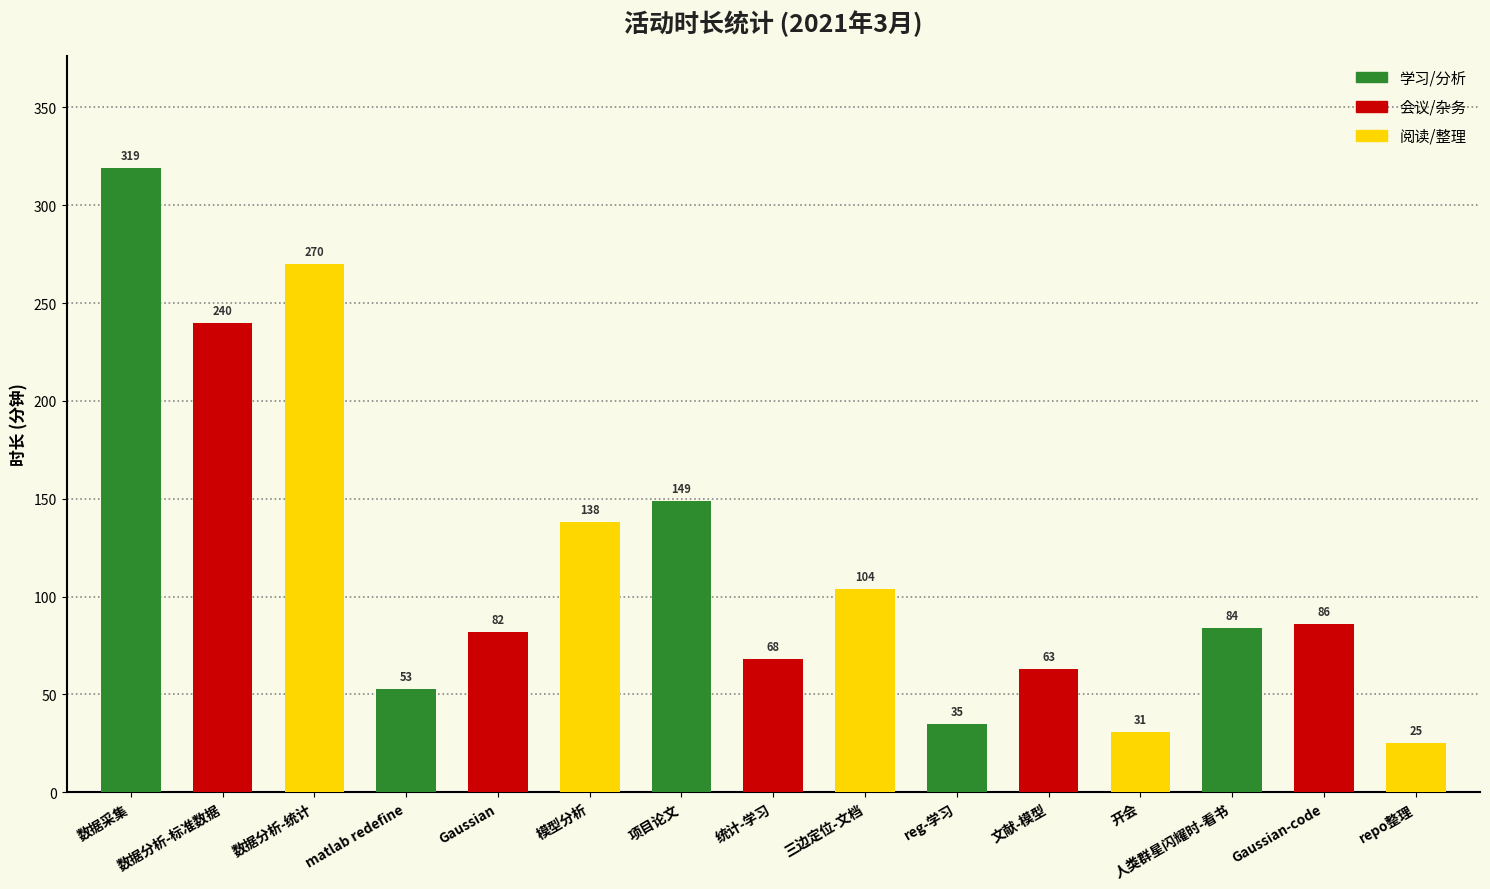

What is the value of the 3rd bar from the left?

270